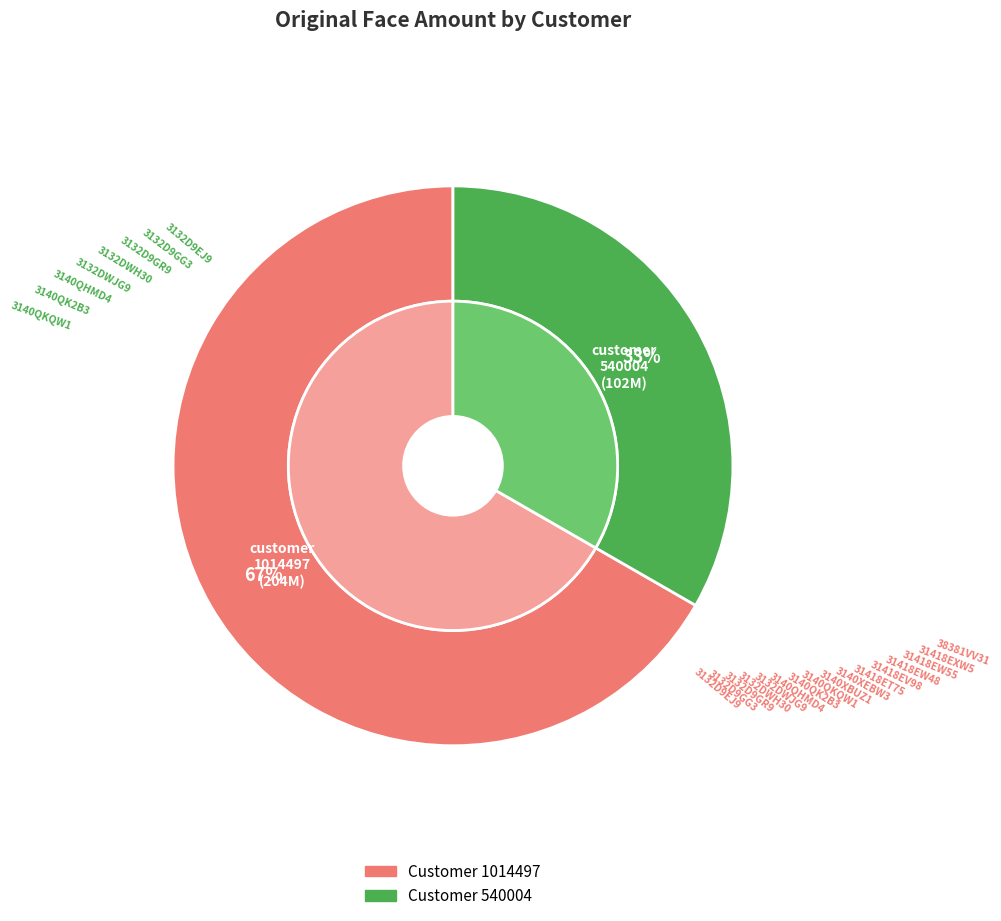

To the nearest percent, what portion does 540004-3132DWH30 represent?

4%